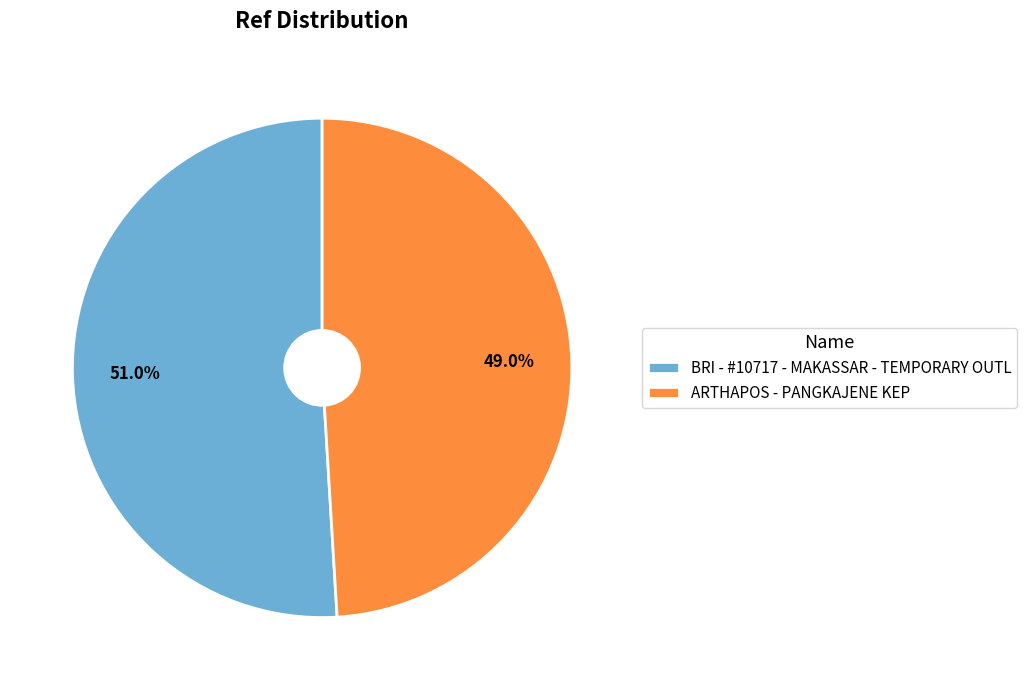

Combined, what portion of the pie is BRI - #10717 - MAKASSAR - TEMPORARY OUTL and ARTHAPOS - PANGKAJENE KEP?

100.0%